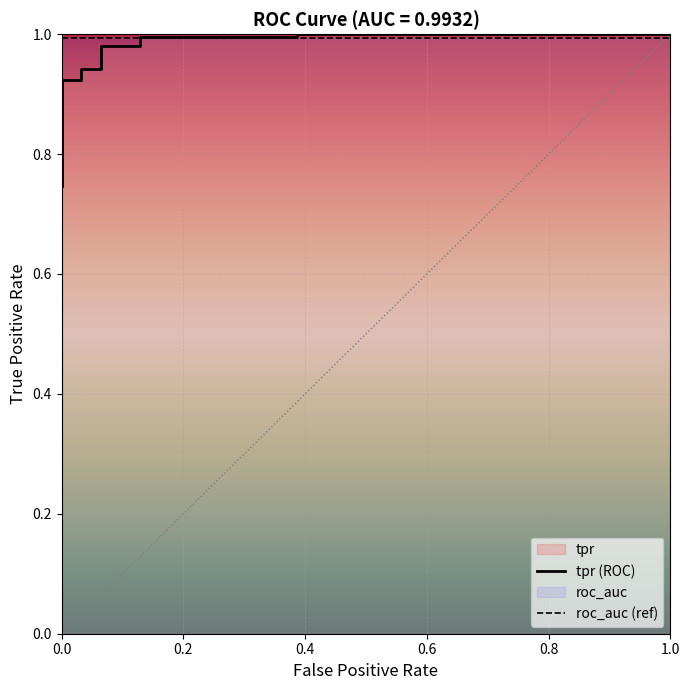

What is the minimum value shown in the chart?

0.7